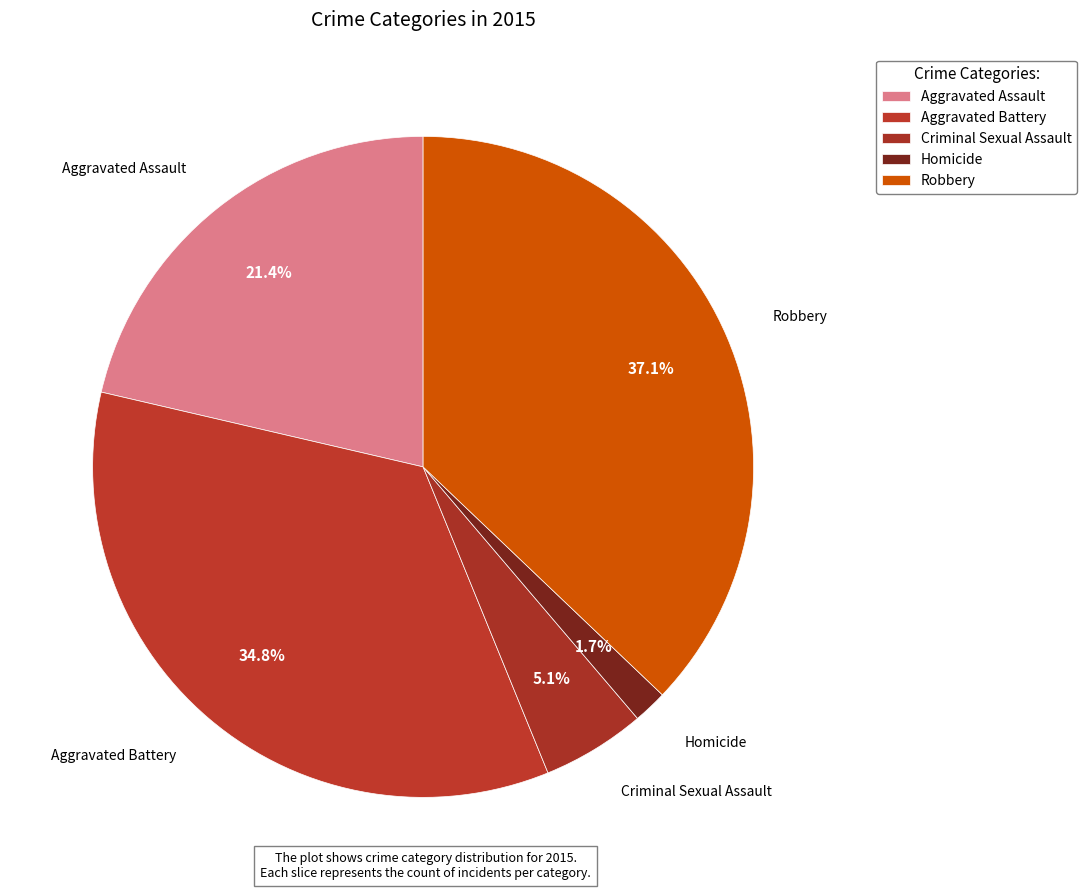

Which has a higher value, Homicide or Robbery?

Robbery